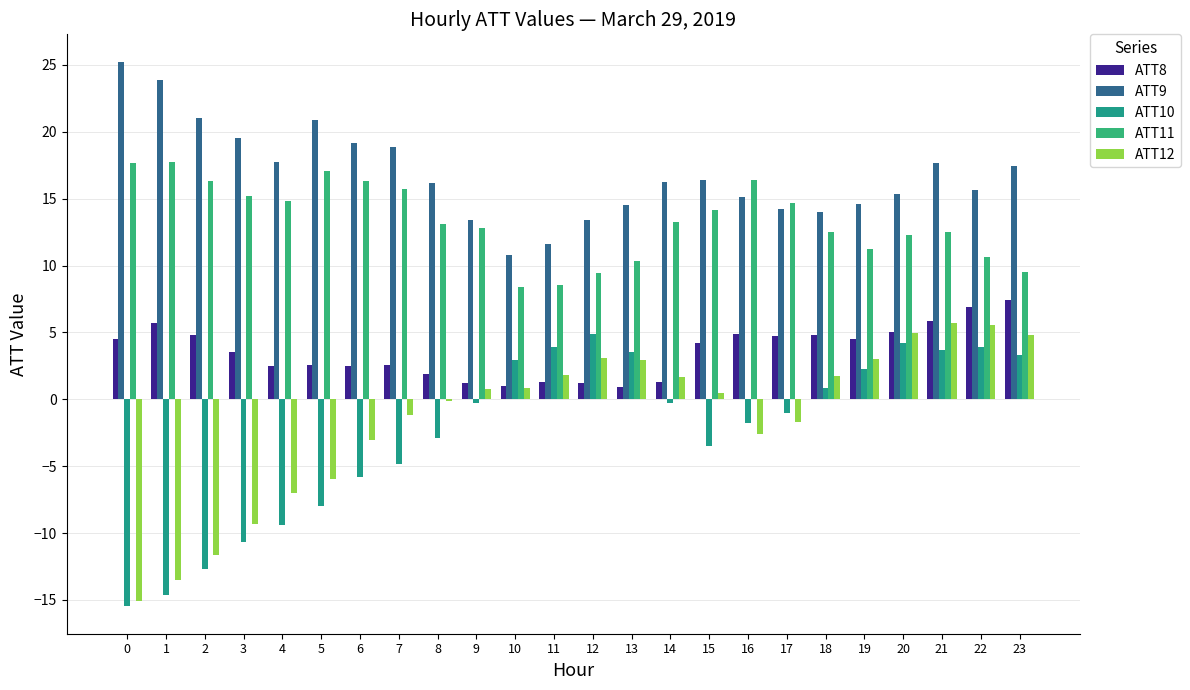

What is the highest value of the ATT11 series?

17.8